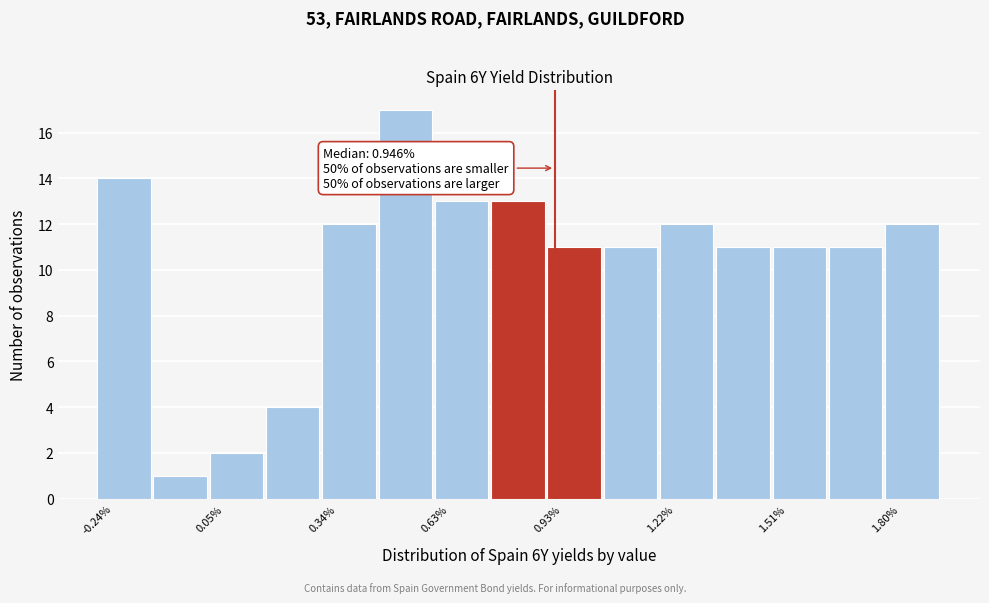

Around what value on the x-axis is the tallest bar? Give the approximate position of its centre, as read against the axis.

0.55